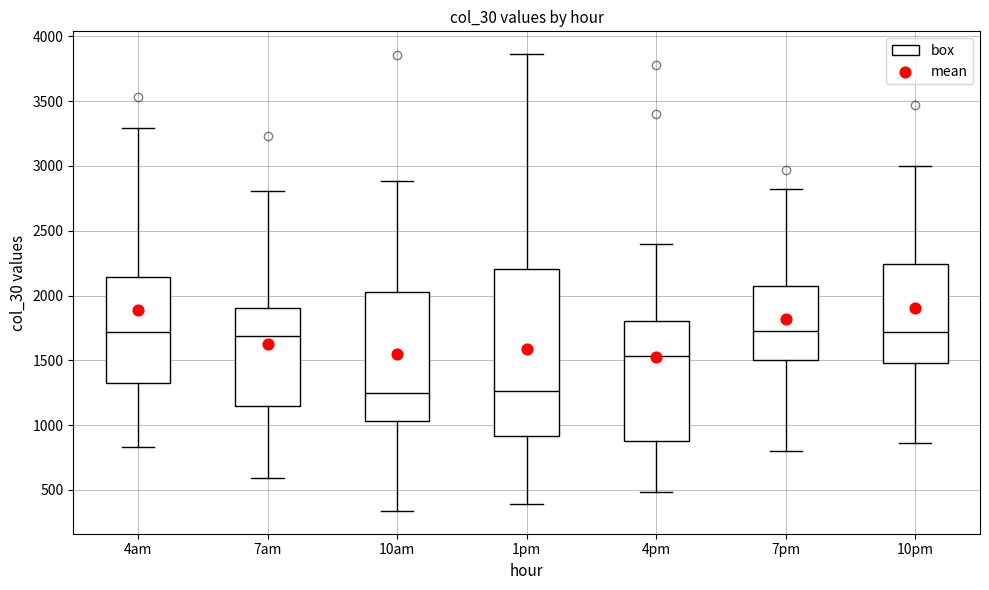

Reading left to right, read every box against the y-axis: the position of its median line, the range the box covers, and the ends of its whiskers. The values are not printed on the chart, so give them approximately, as read against the axis.

4am: median 1700, box 1350 to 2150, whiskers 850 to 3300
7am: median 1700, box 1150 to 1900, whiskers 600 to 2800
10am: median 1250, box 1050 to 2050, whiskers 350 to 2900
1pm: median 1250, box 900 to 2200, whiskers 400 to 3850
4pm: median 1550, box 900 to 1800, whiskers 500 to 2400
7pm: median 1750, box 1500 to 2050, whiskers 800 to 2800
10pm: median 1700, box 1500 to 2250, whiskers 850 to 3000